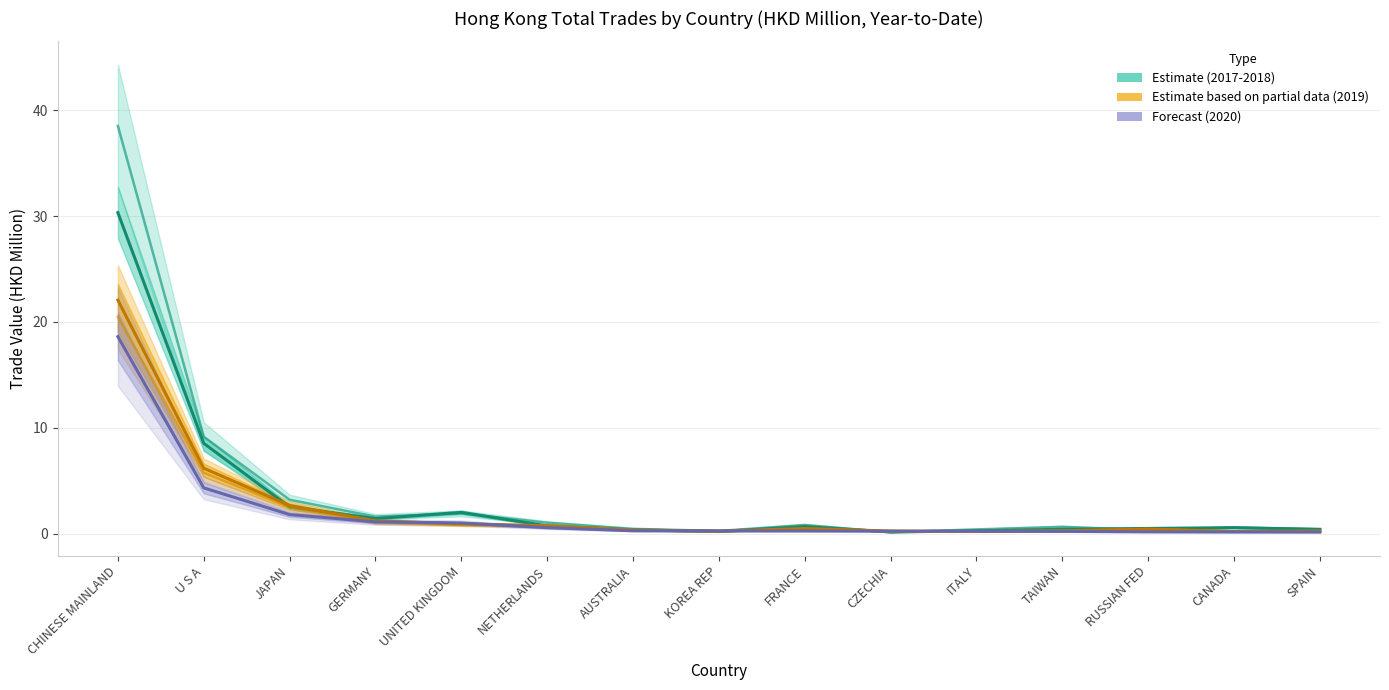

What is the label of the 12th point from the left?

TAIWAN